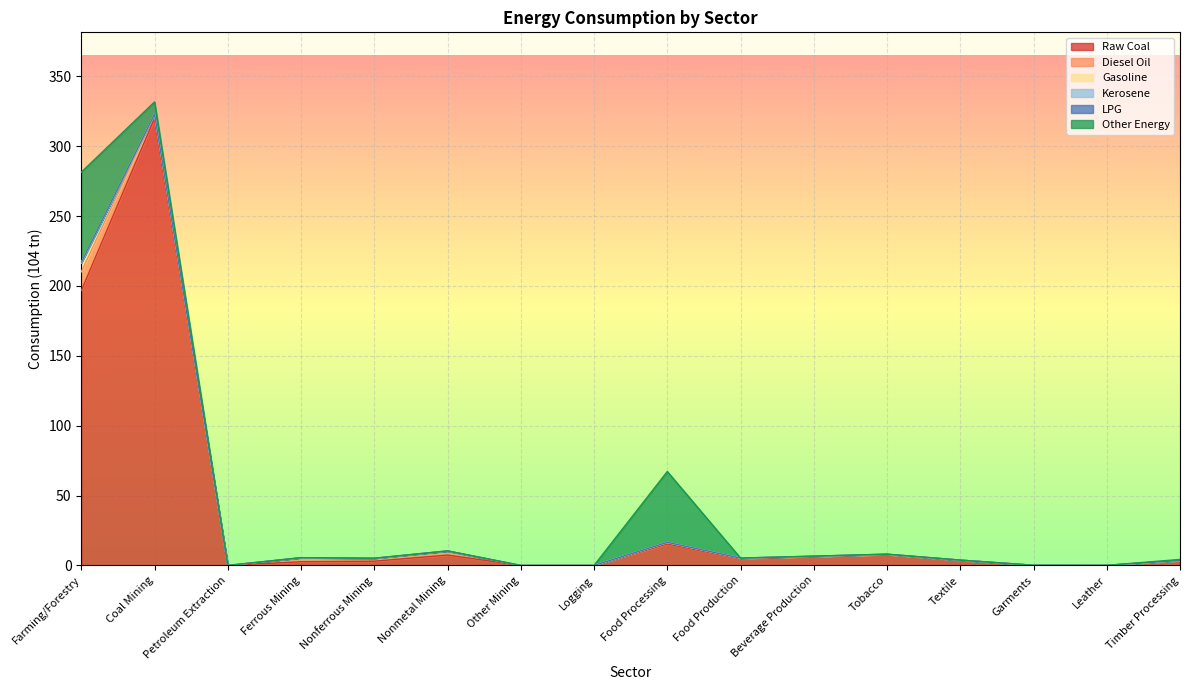

At how many categories does at least one series exceed 306?

1